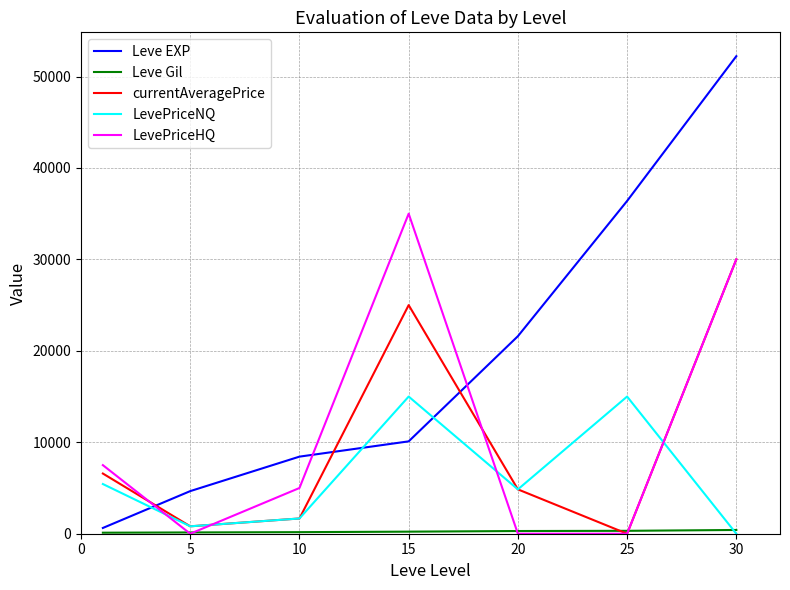

Which series has the largest range (max minus min)?

Leve EXP